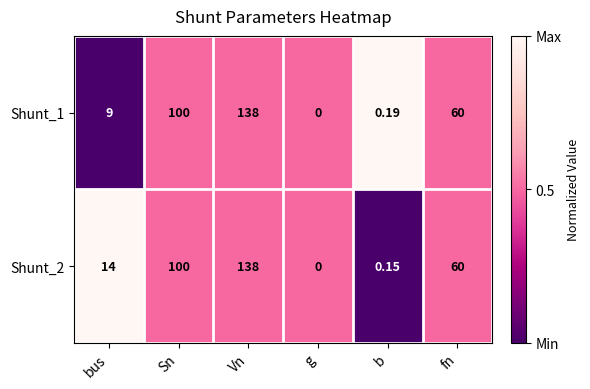

Where does the Shunt_1 series first go above 60?

Sn